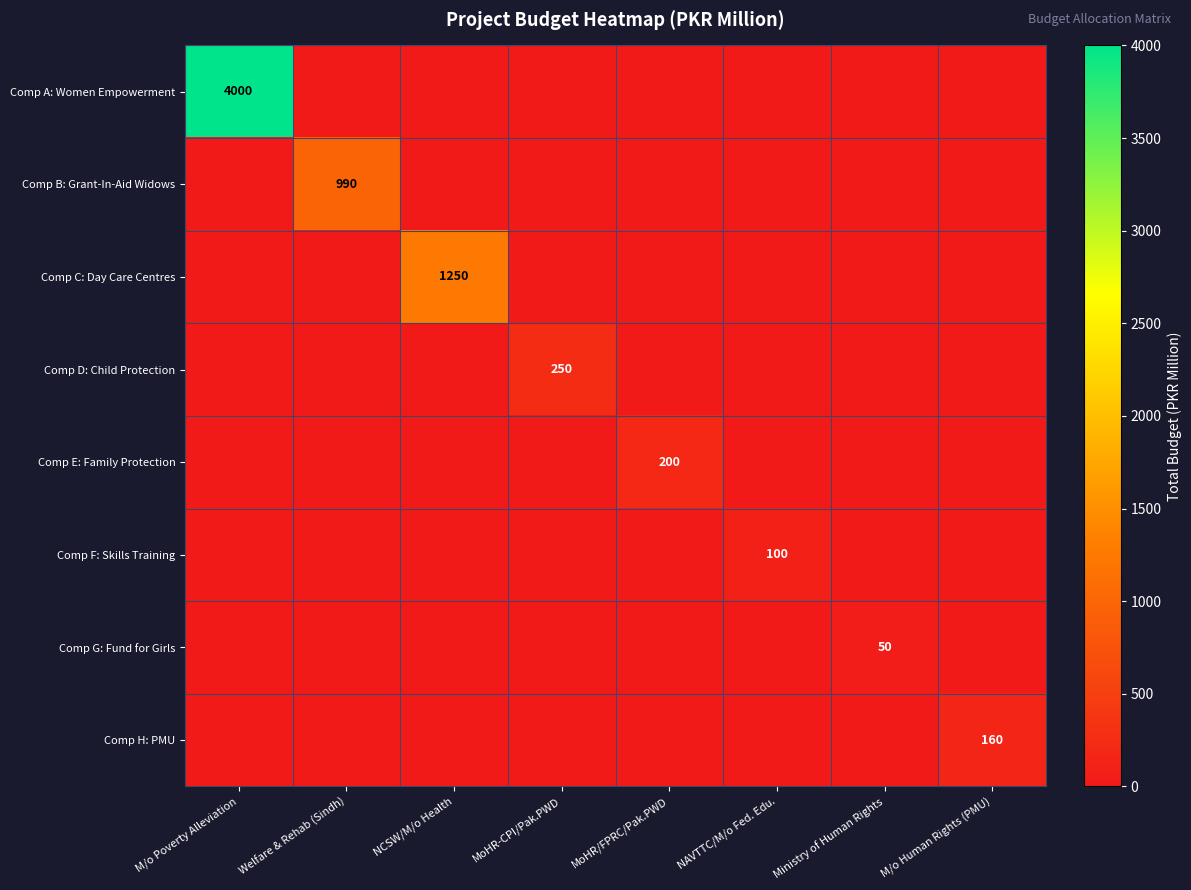

Which category has the highest value across all series?

M/o Poverty Alleviation